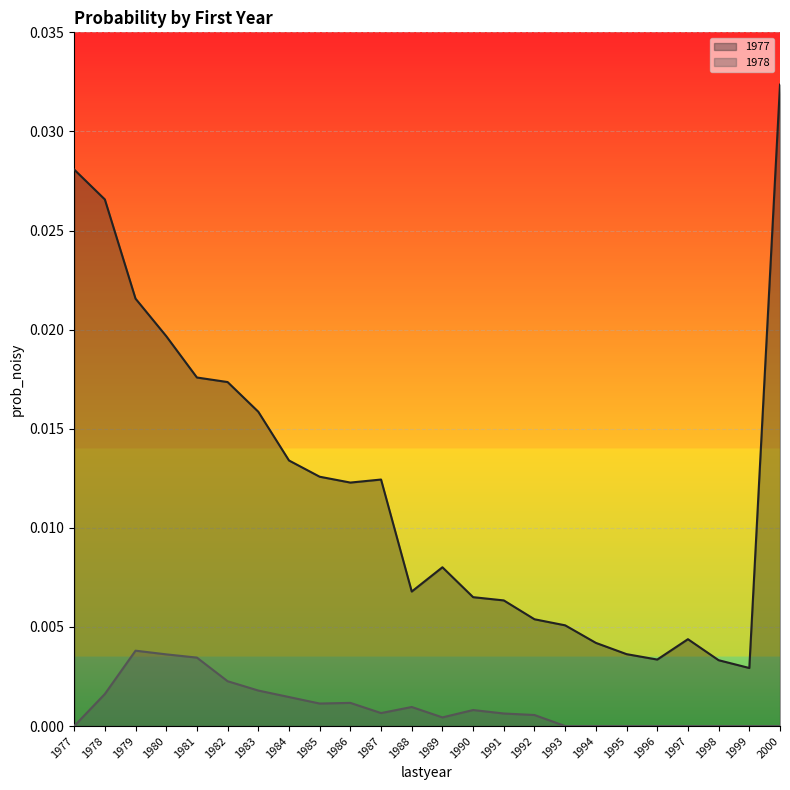

At 1998, list the series in order from smallest to largest.

1978 line, 1977 line